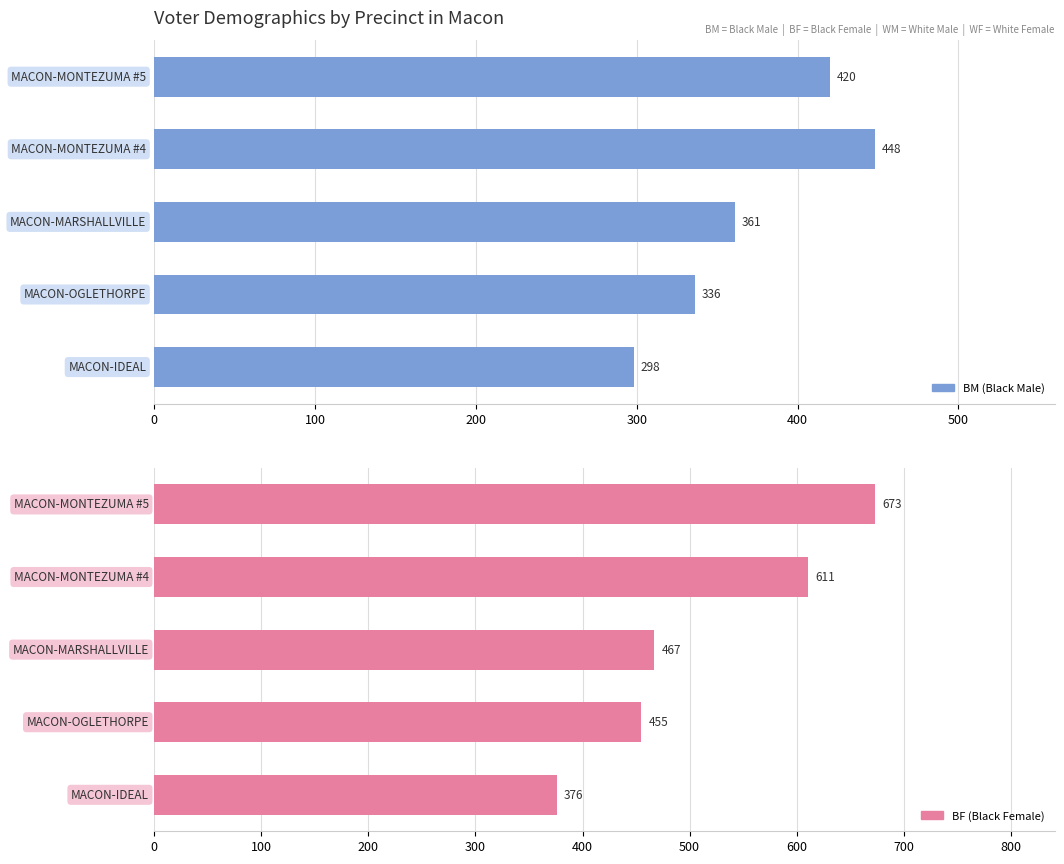

What are all the series names shown in the legend?

BM, BF